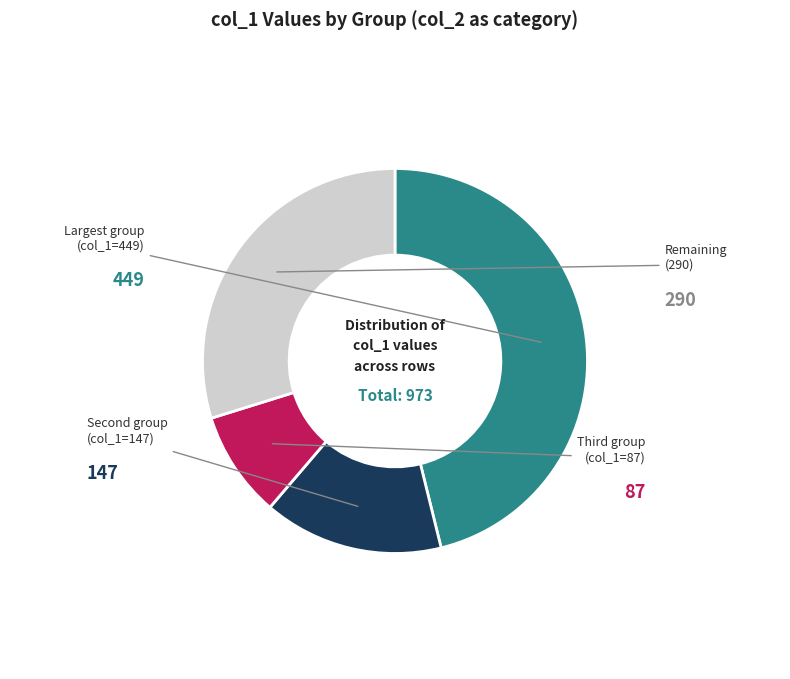

Is there any slice that represents more than half of the pie?

No